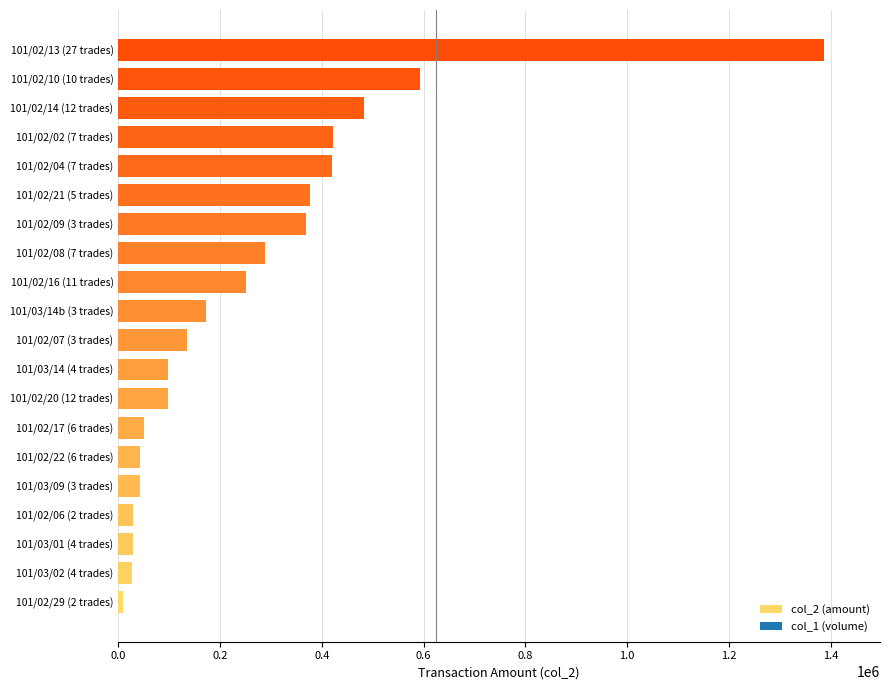

What is the difference between the second highest and minimum values?

583230